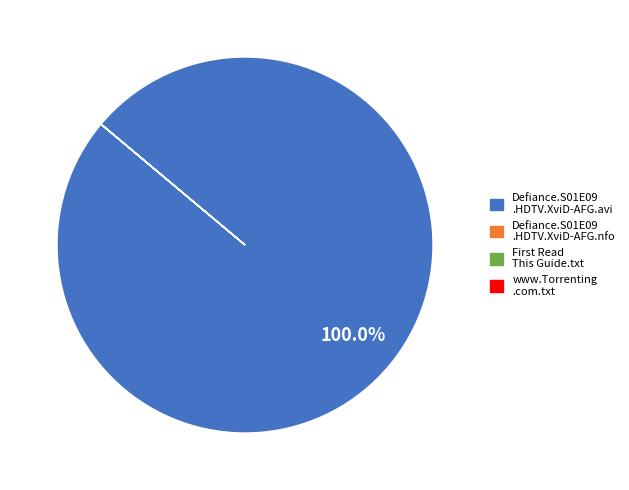

Is there a majority slice in this chart?

Yes